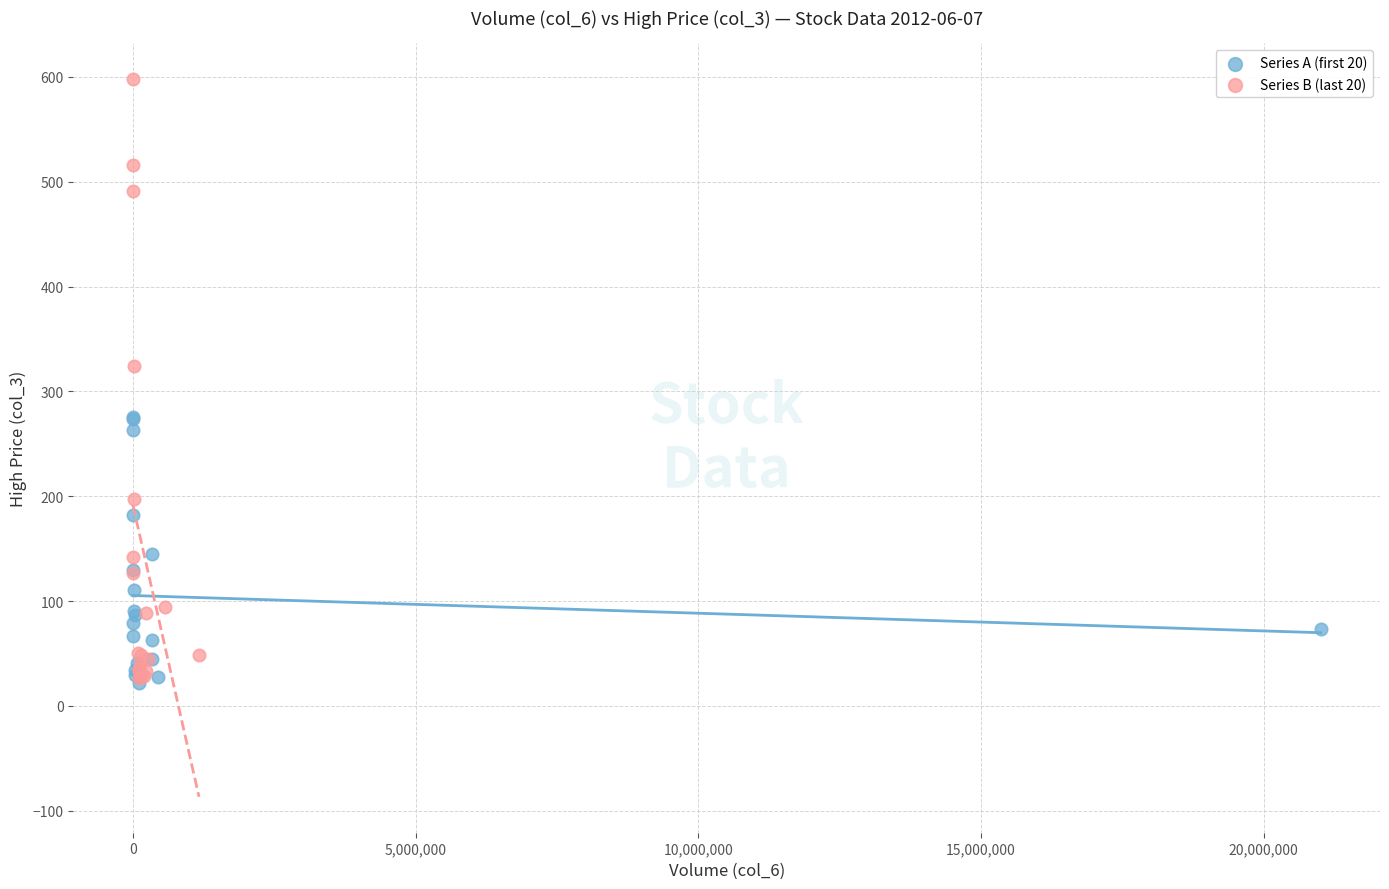

What are all the series names shown in the legend?

Series A (first 20), Series B (last 20)